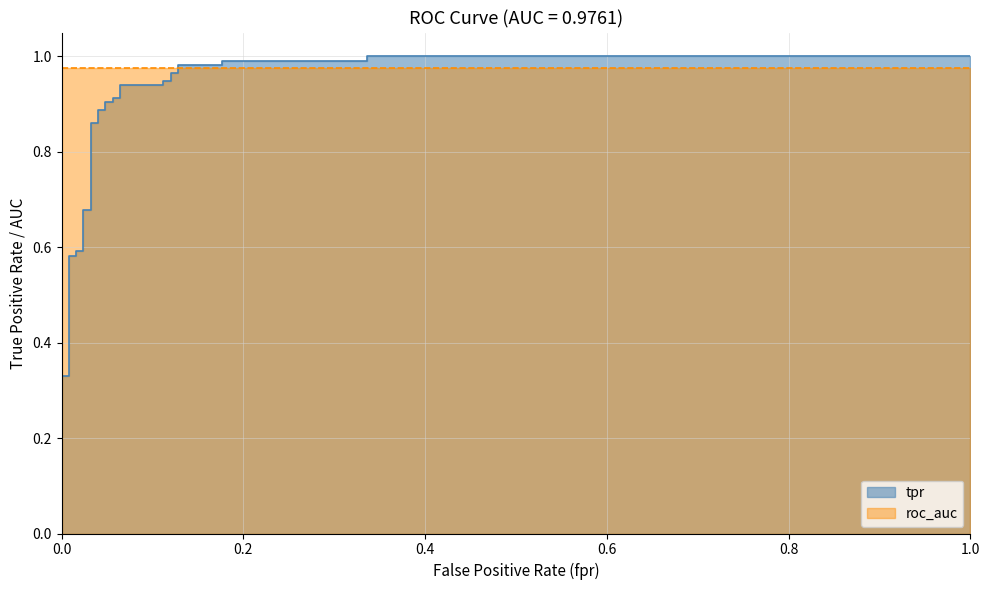

The value at 8 is 0.4. True or false?

False